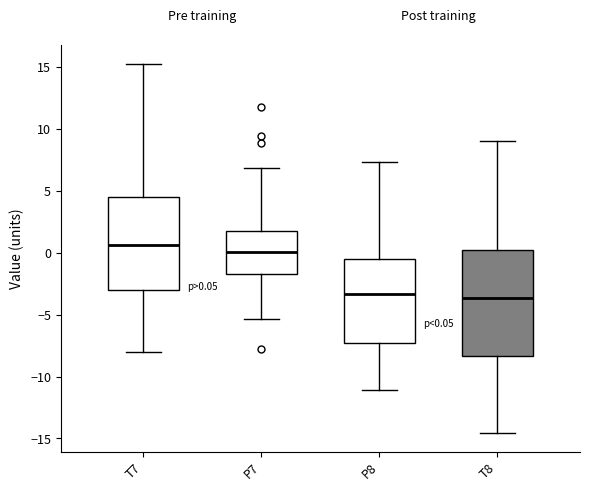

Which box's median line is the highest?

T7